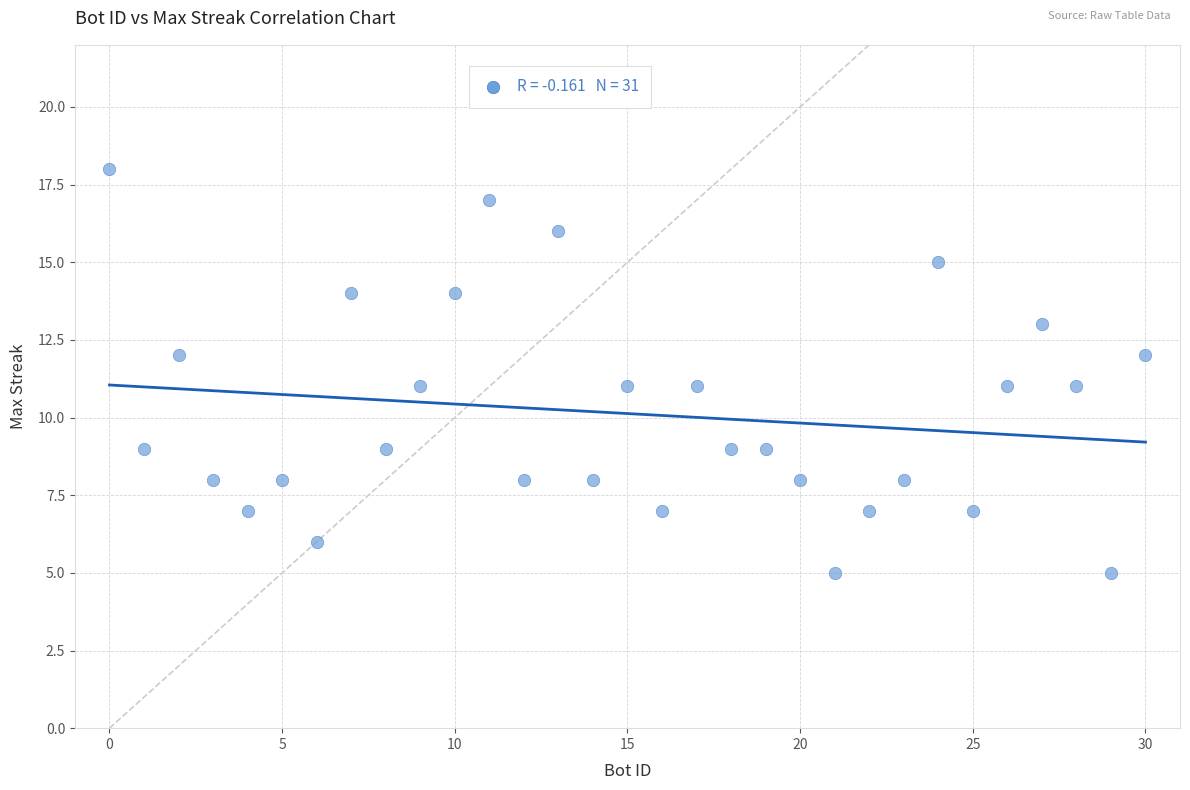

What is the range of Y values (max minus min)?

13